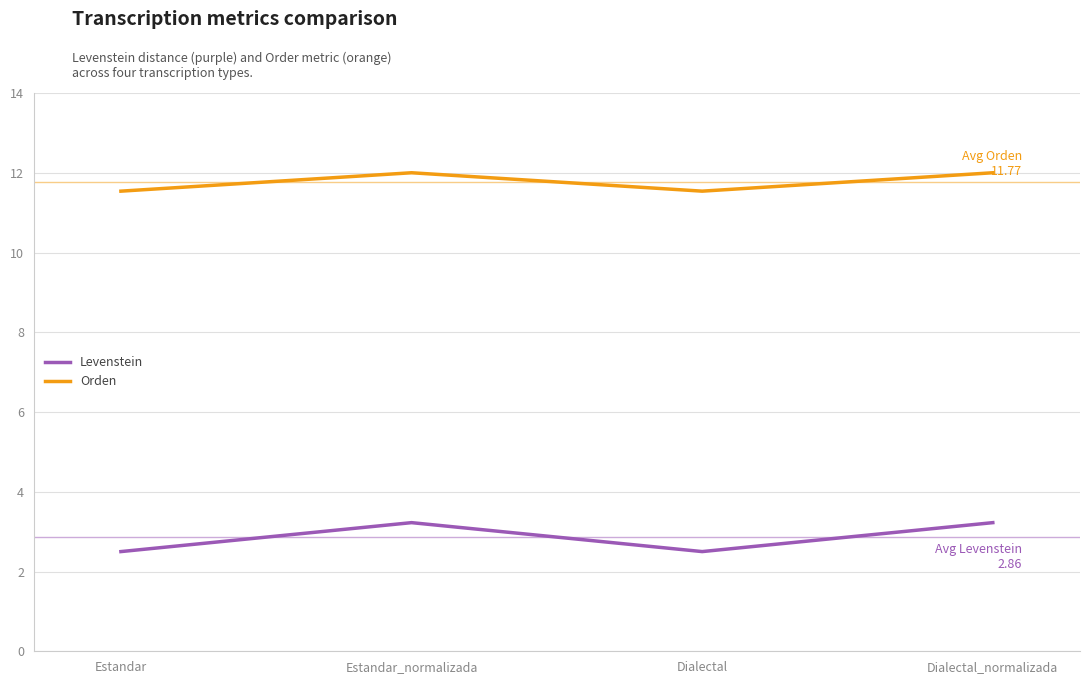

Which series changed the most between Estandar and Estandar_normalizada?

Levenstein